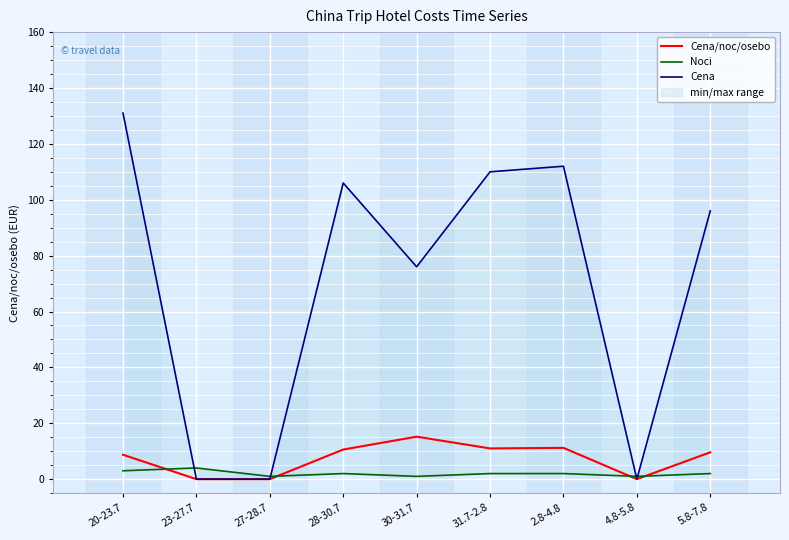

Which series ends up on top after the final intersection of Cena/noc/osebo and Noci?

Cena/noc/osebo